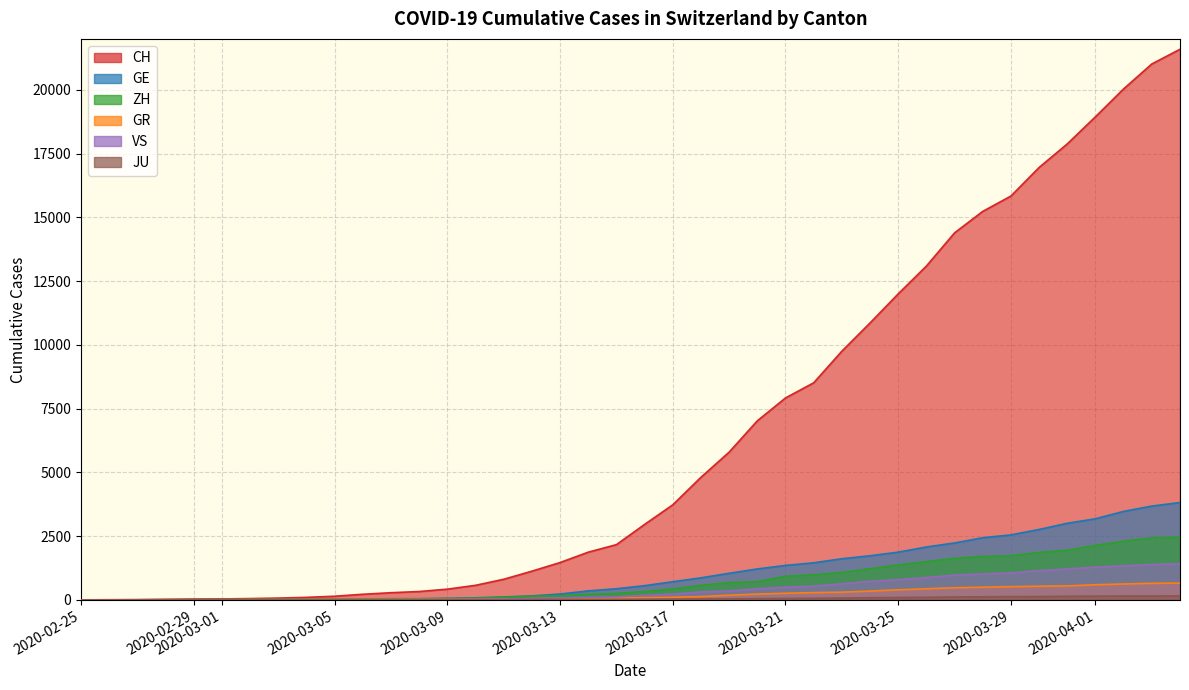

True or false: GR and ZH intersect in this chart.

False